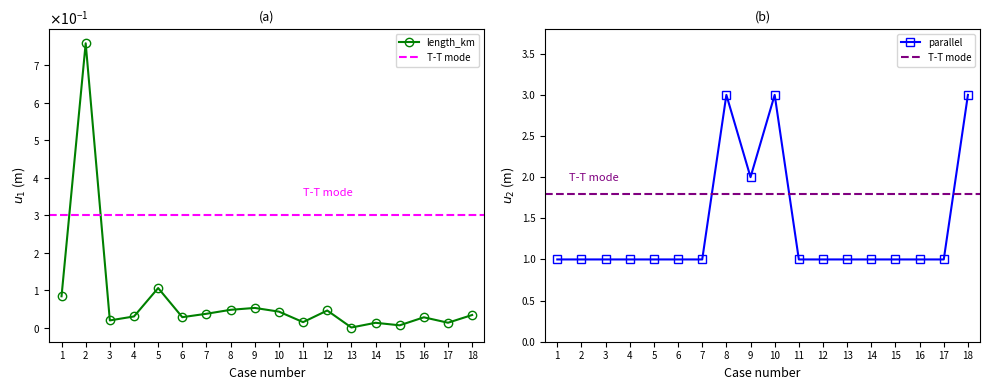

What is the value of the parallel point at the 7th from the left?

1